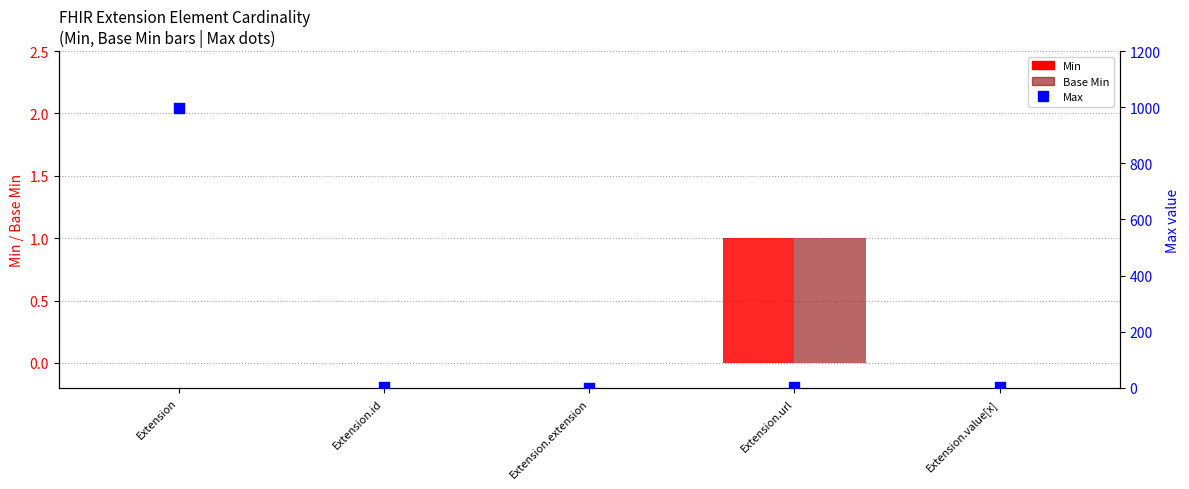

What is the total value across all series at Extension.id?

1